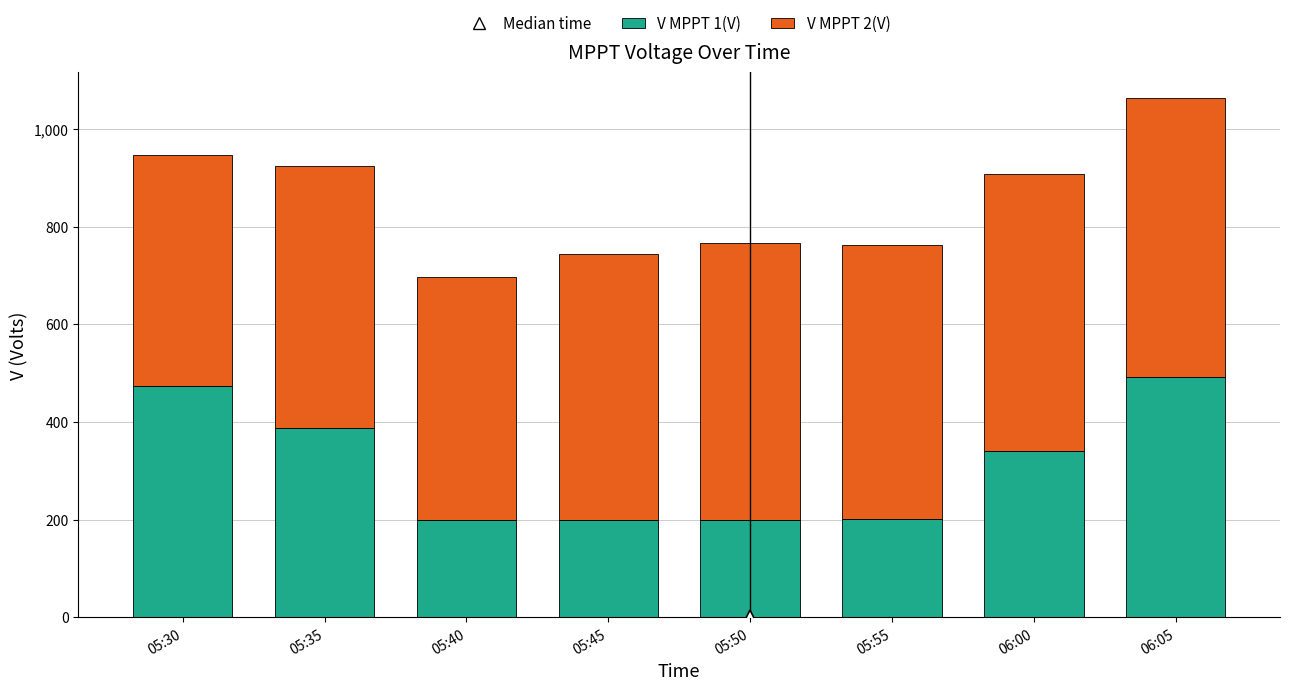

At which label does V MPPT 1(V) first exceed 340?

05:30